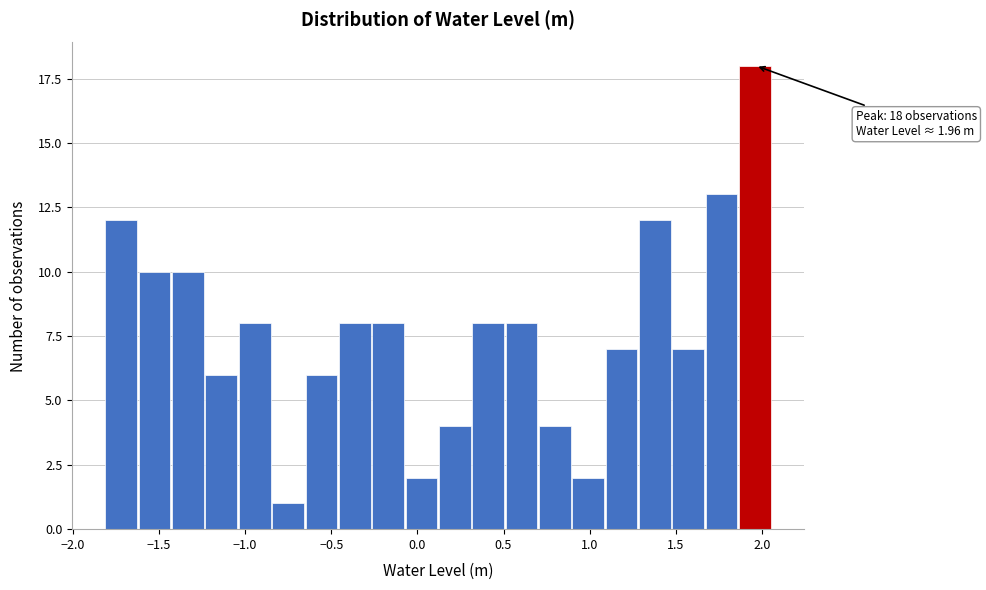

Read against the x-axis, roughly where is the centre of the tallest bar?

1.95